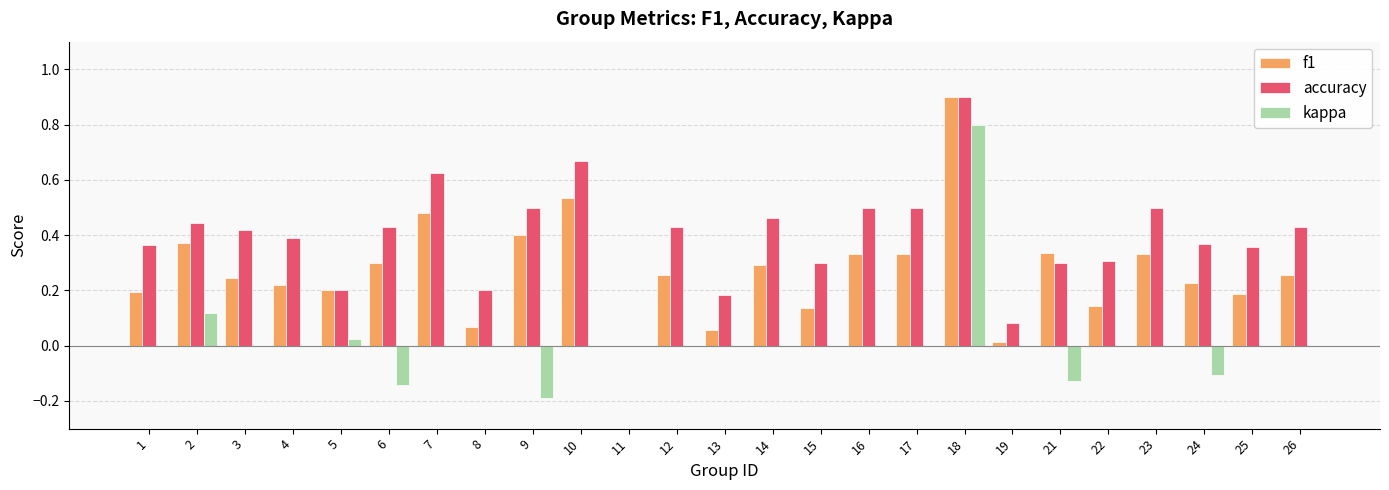

What is the sum of all accuracy values?

9.9